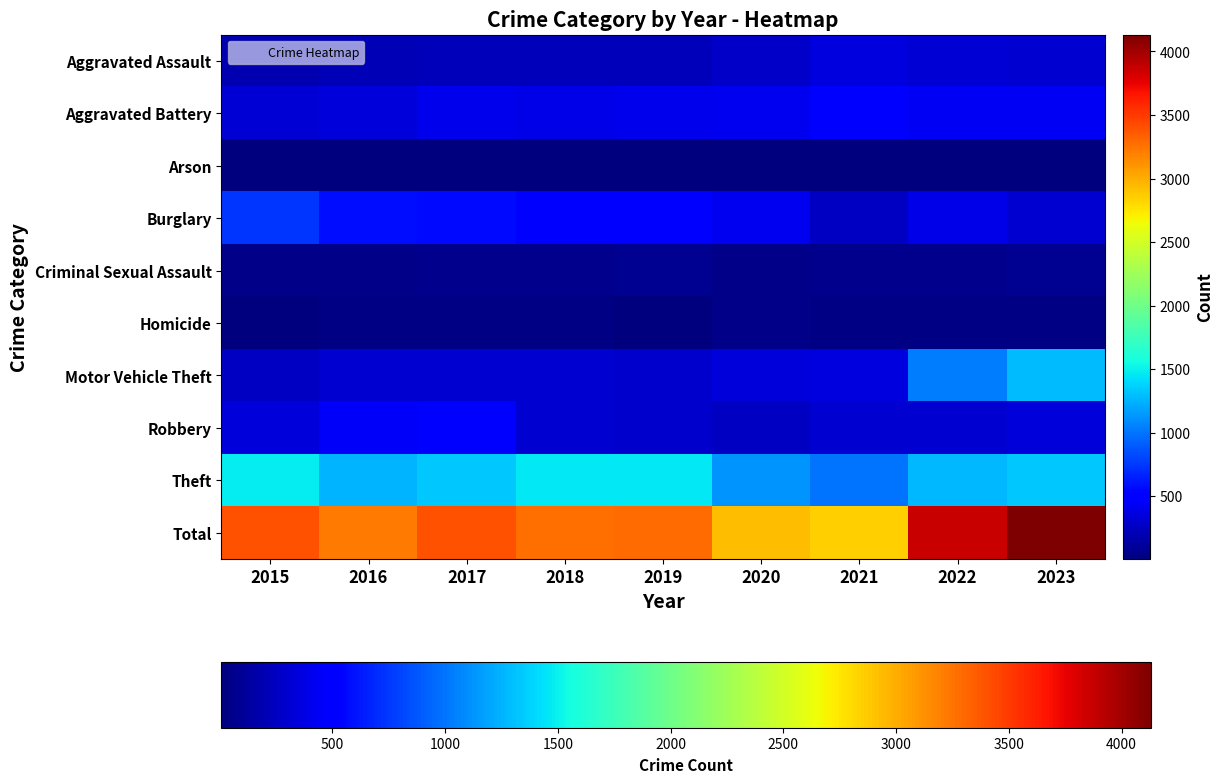

Between 2021 and 2023, which is larger?

2021